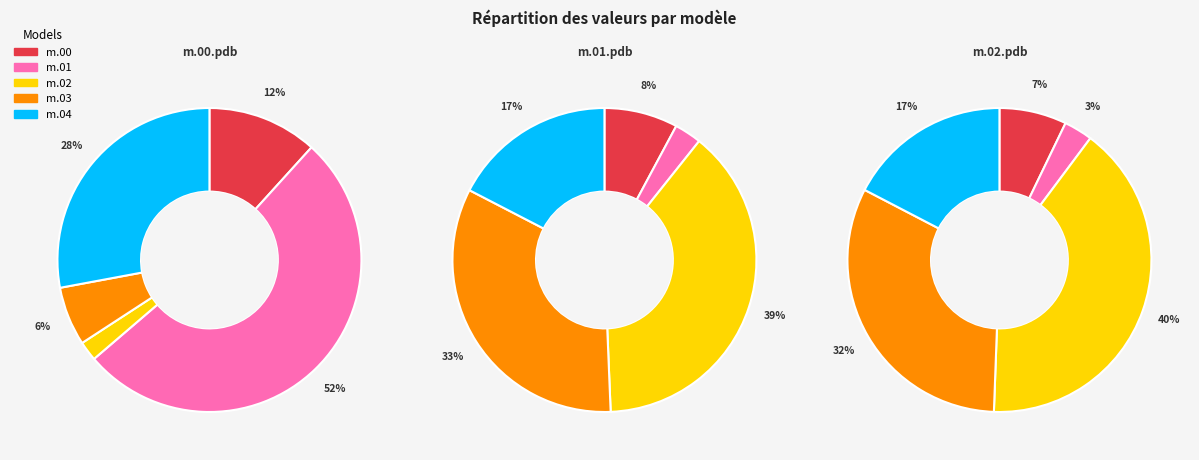

Between model.000.01.pdb and model.000.00.pdb, which is larger?

model.000.01.pdb